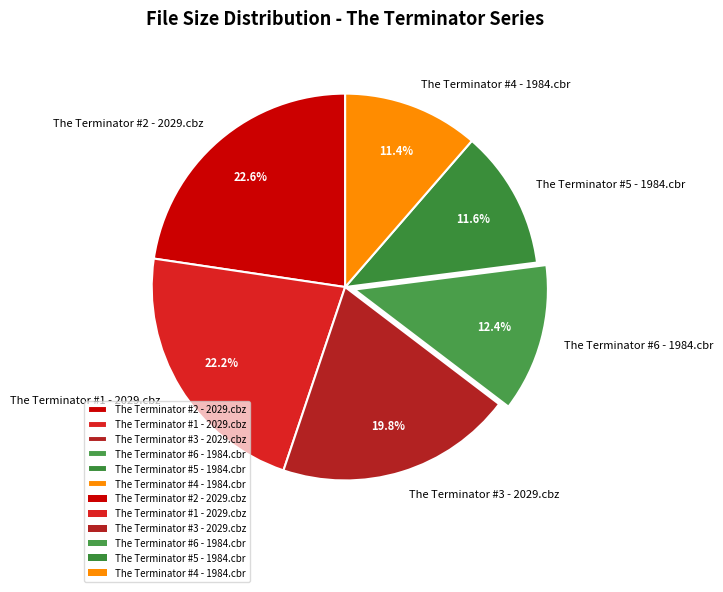

What percentage is the The Terminator #1 - 2029.cbz slice, to the nearest percent?

22%